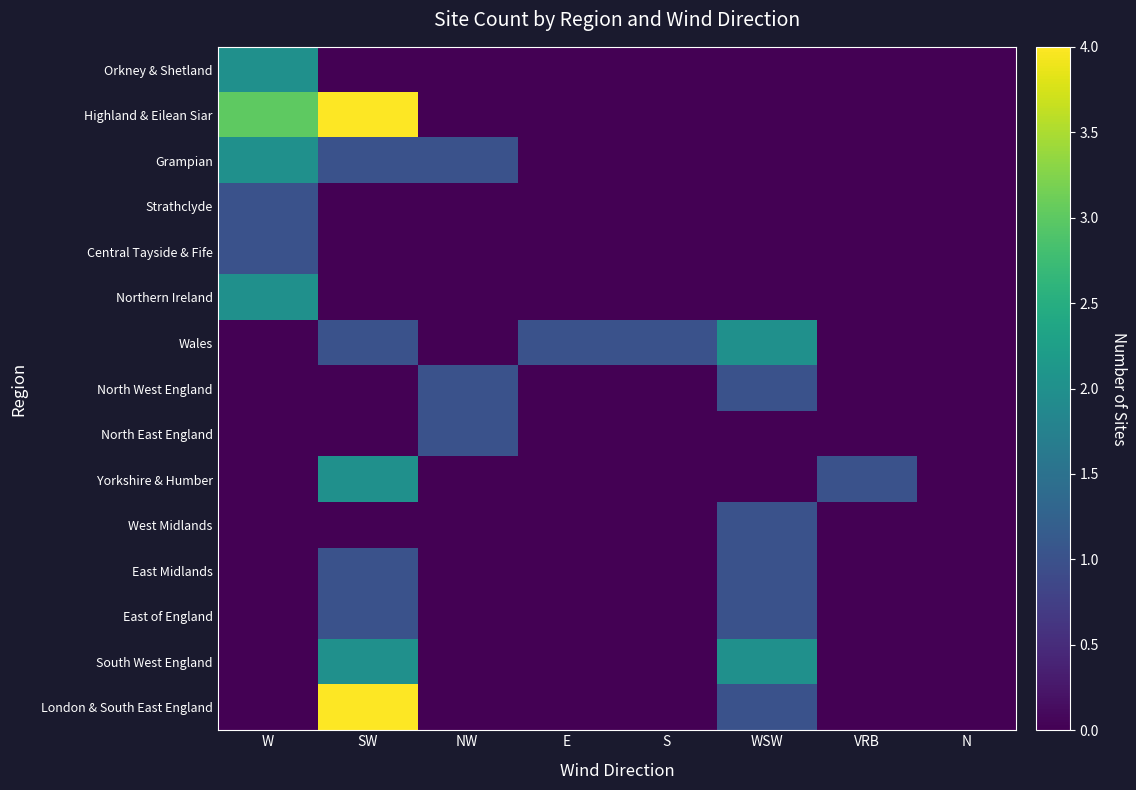

At how many categories does at least one series exceed 2?

2